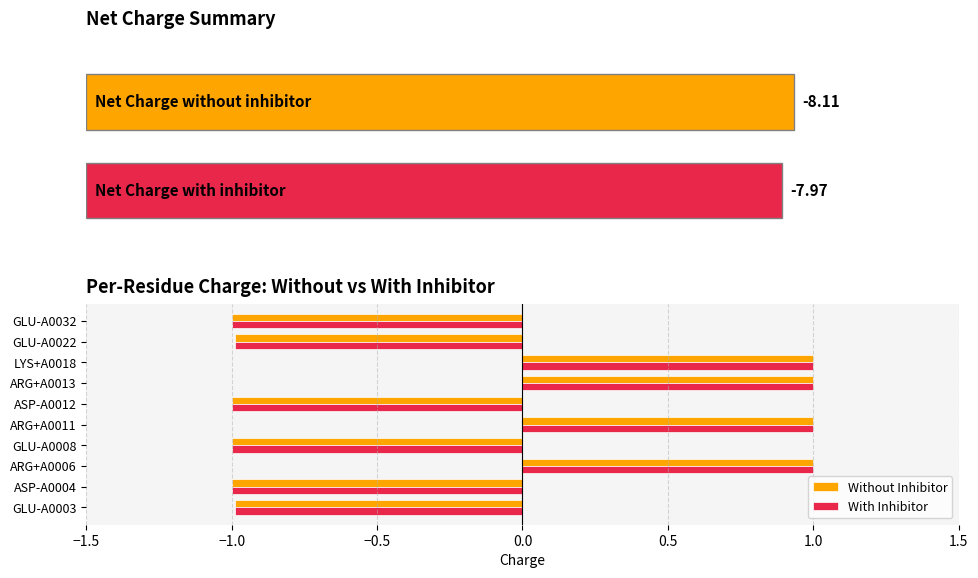

Is the value of Without Inhibitor at LYS+A0018 greater than the value of With Inhibitor at ASP-A0004?

Yes